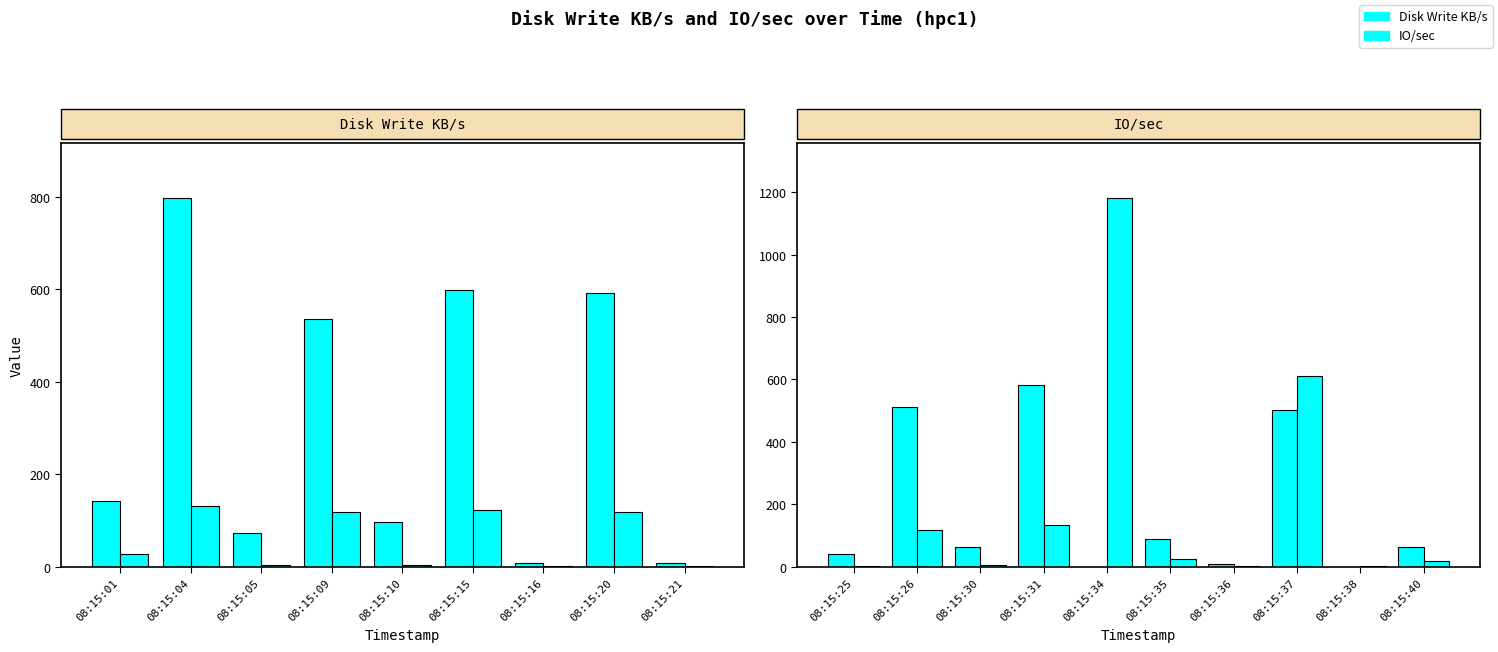

How many data points in IO/sec are less than 24?

5